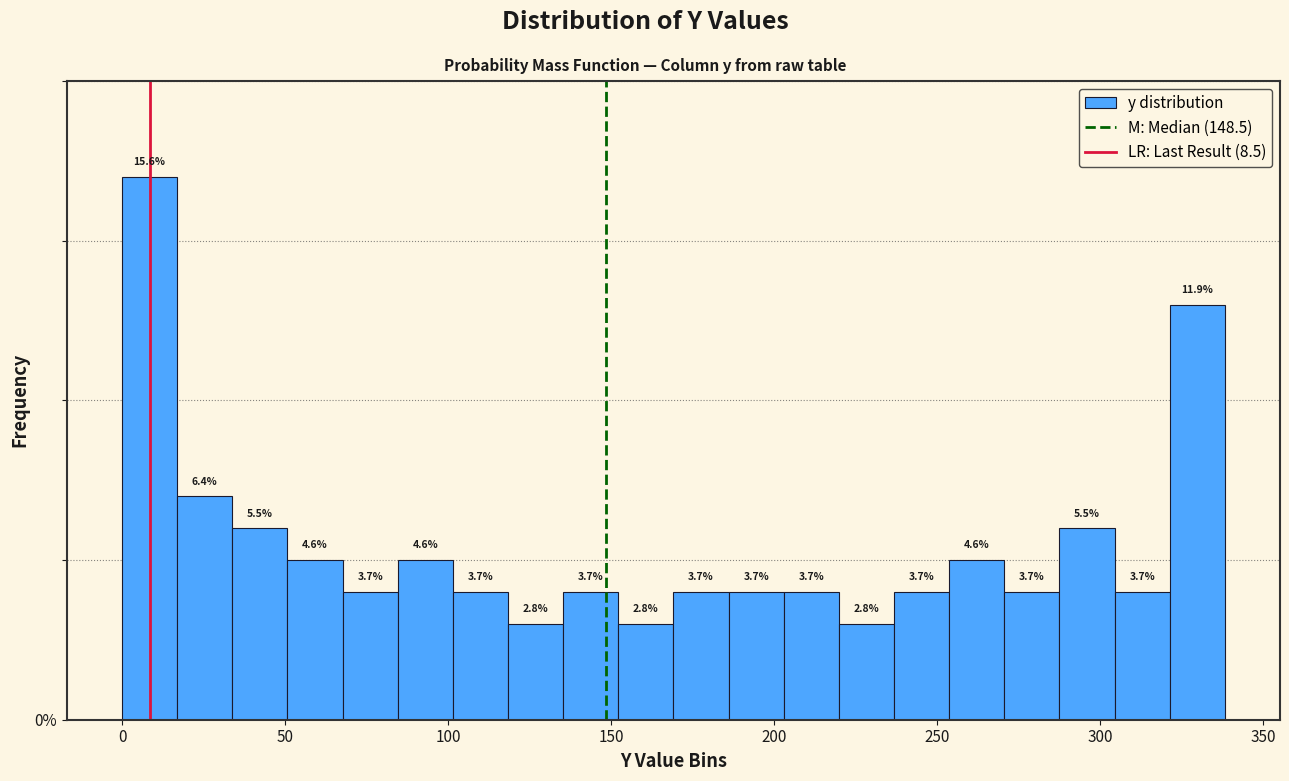

Around what value on the x-axis is the tallest bar? Give the approximate position of its centre, as read against the axis.

10